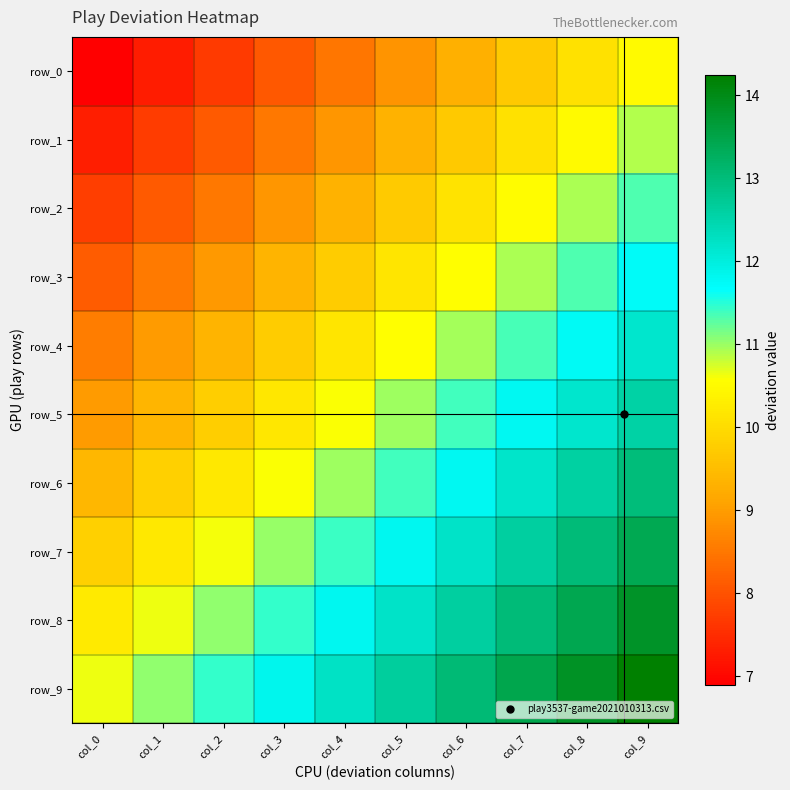

List the labels in order of row_3 value, smallest first.

col_0, col_1, col_2, col_3, col_4, col_5, col_6, col_7, col_8, col_9